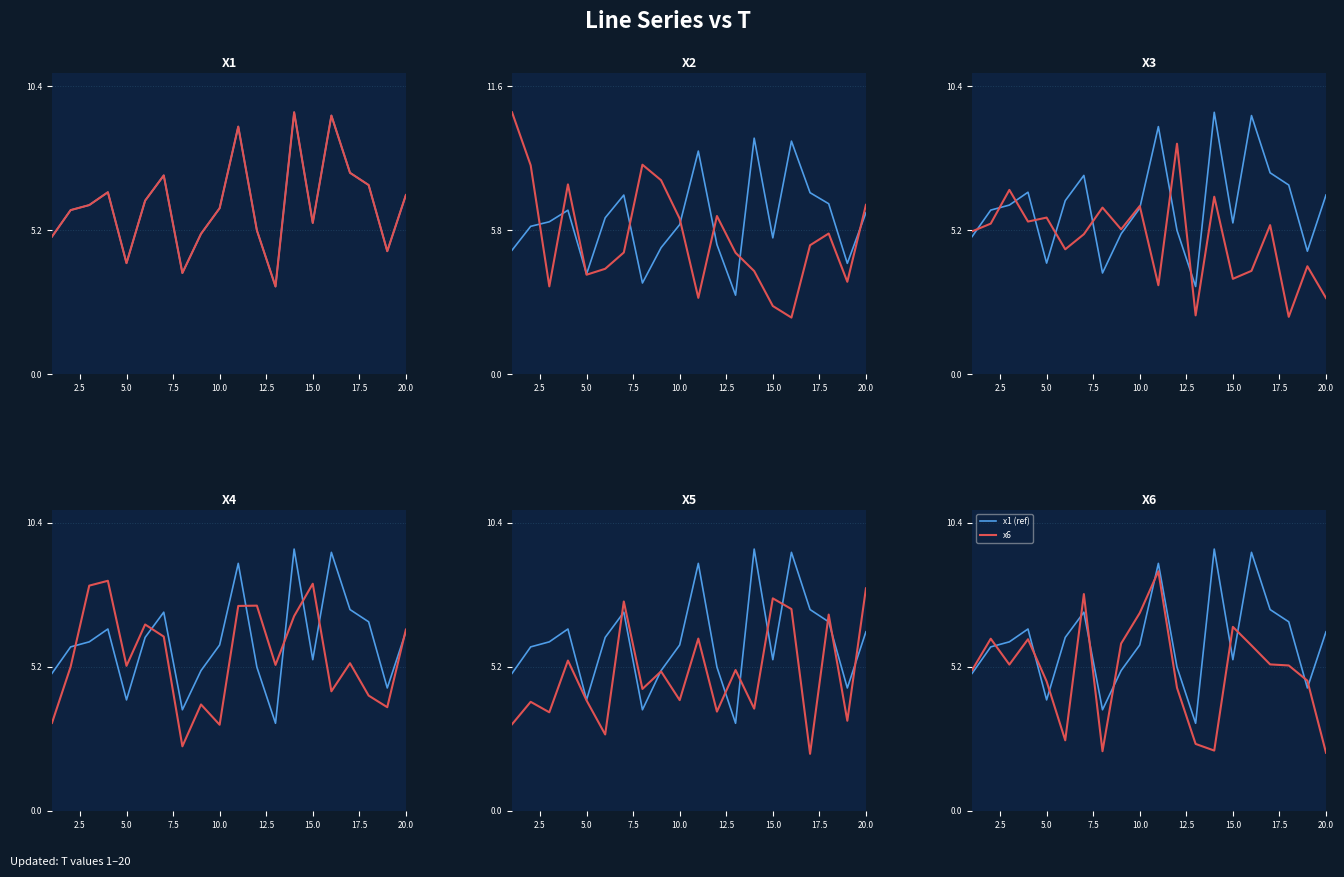

Is this an area chart (filled region under the line)?

No